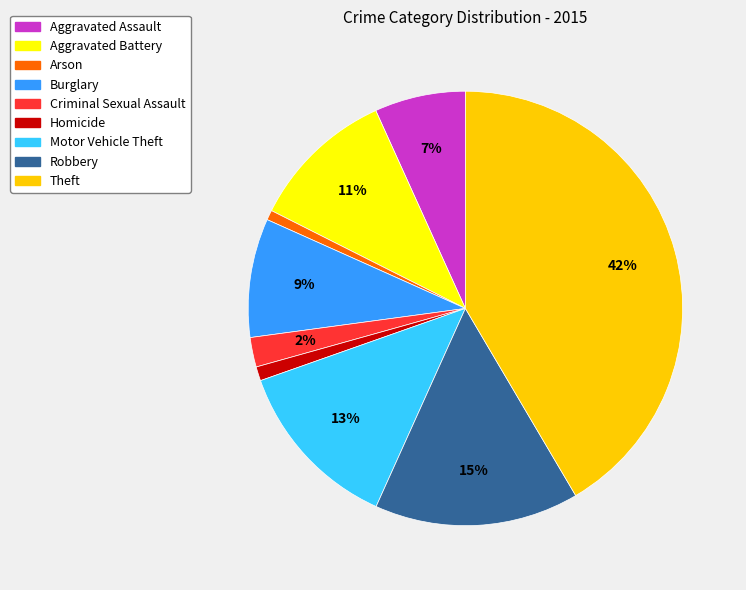

Is it true that Robbery is 21% of the pie?

False